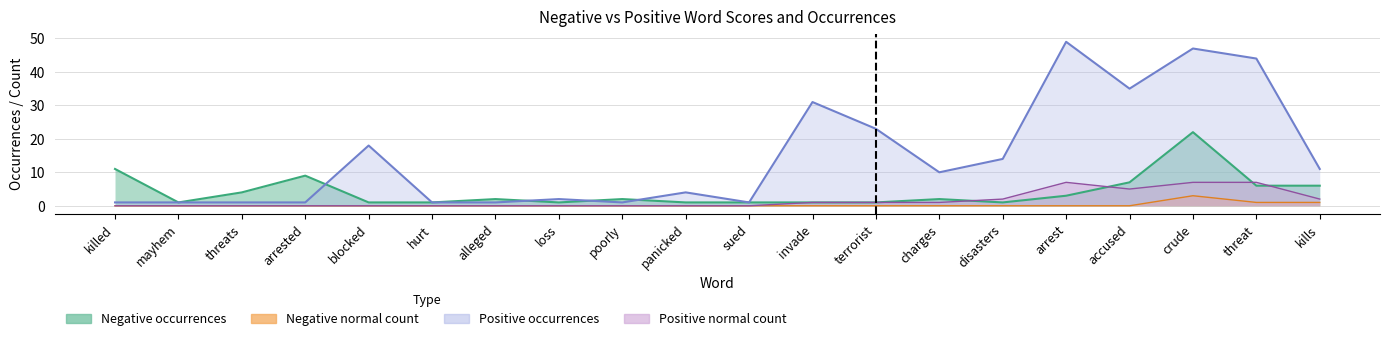

What position from the left is invade?

12